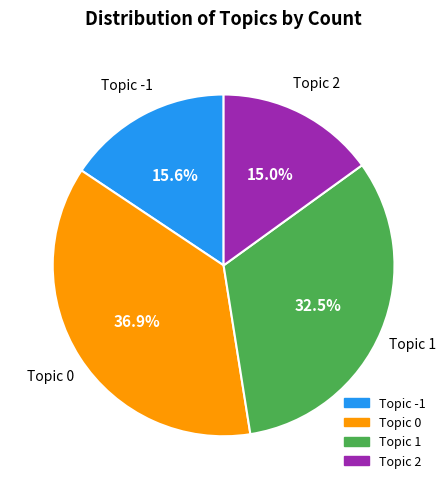

To the nearest percent, what is the difference between the largest and smallest slice percentages?

22%